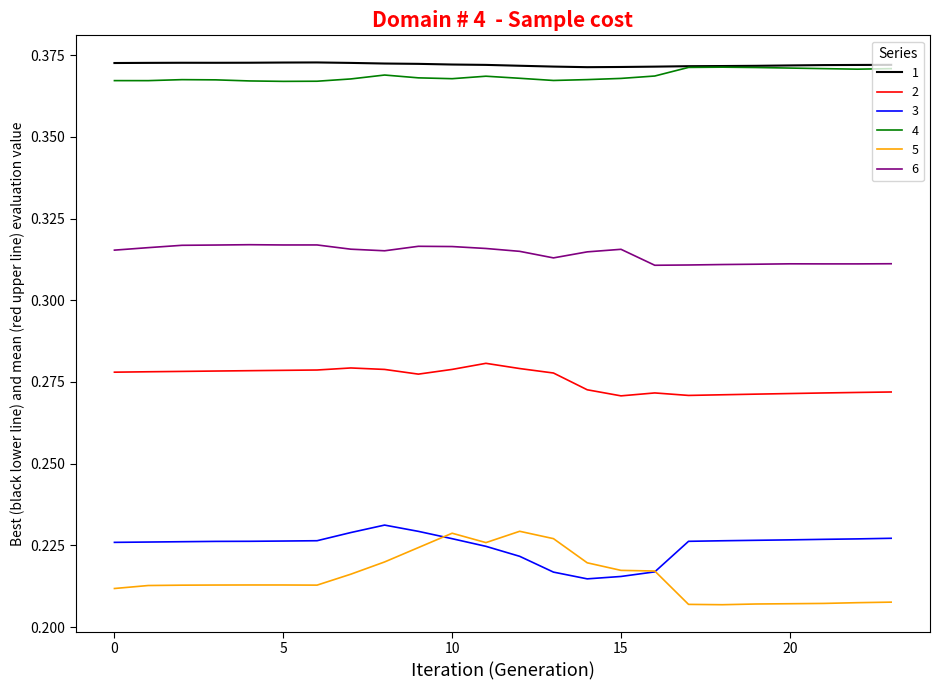

Is this an area chart (filled region under the line)?

No